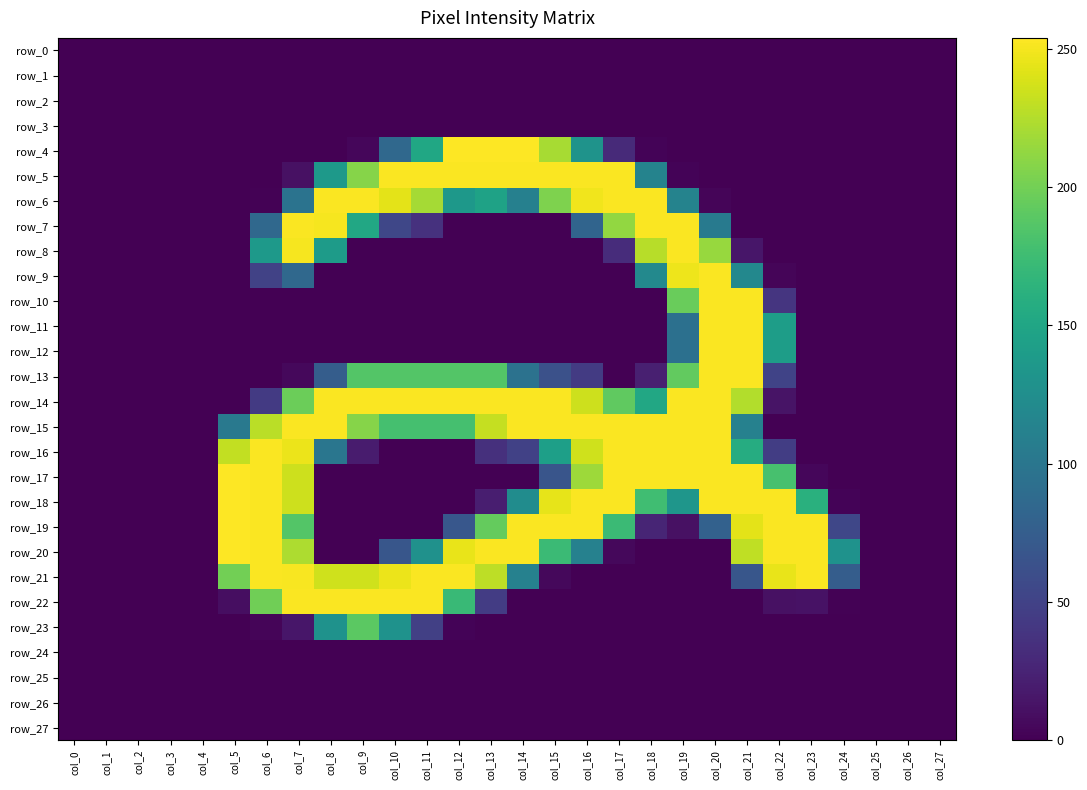

Which series has the largest total across all categories?

row_15